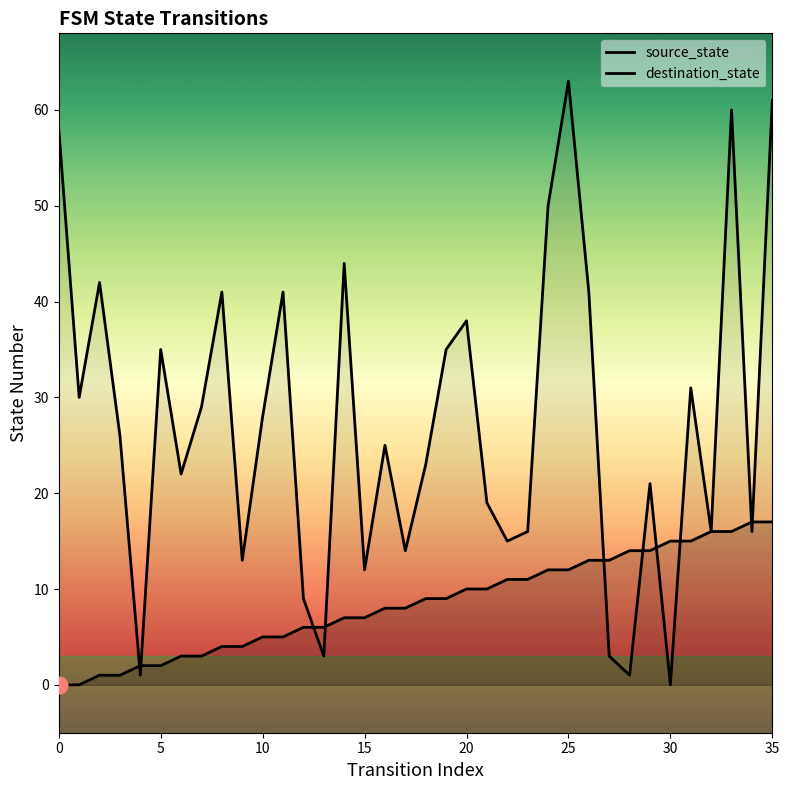

Reading left to right, list all the values displayed in this chart.

source_state: 0	0	1	1	2	2	3	3	4	4	5	5	6	6	7	7	8	8	9	9	10	10	11	11	12	12	13	13	14	14	15	15	16	16	17	17
destination_state: 58	30	42	26	1	35	22	29	41	13	28	41	9	3	44	12	25	14	23	35	38	19	15	16	50	63	41	3	1	21	0	31	16	60	16	61